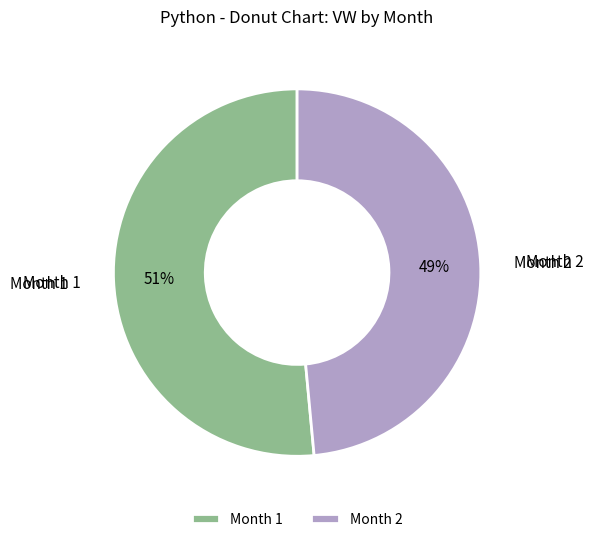

To the nearest percent, what portion does Month 1 represent?

51%